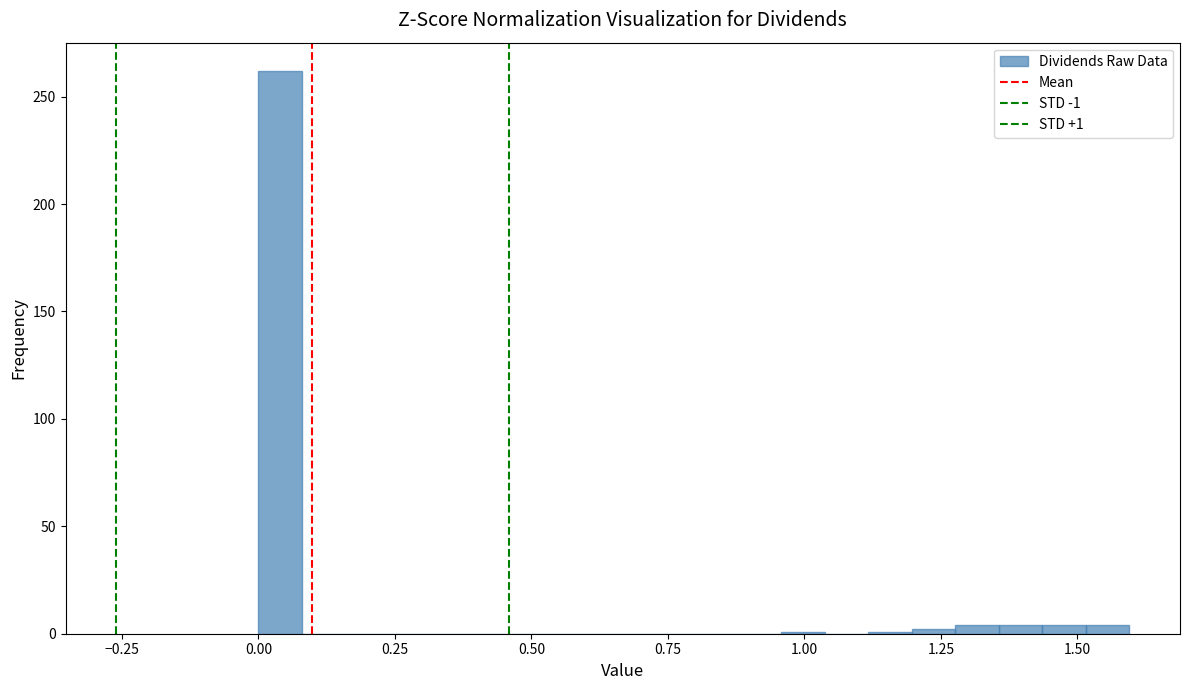

Read against the x-axis, roughly where is the centre of the tallest bar?

0.05